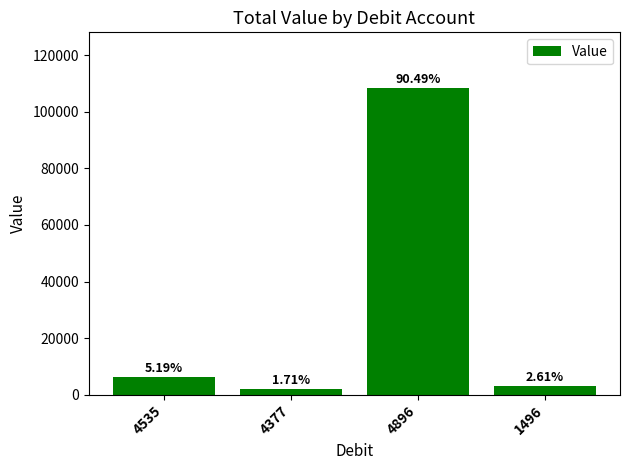

How many bars are there in total?

4